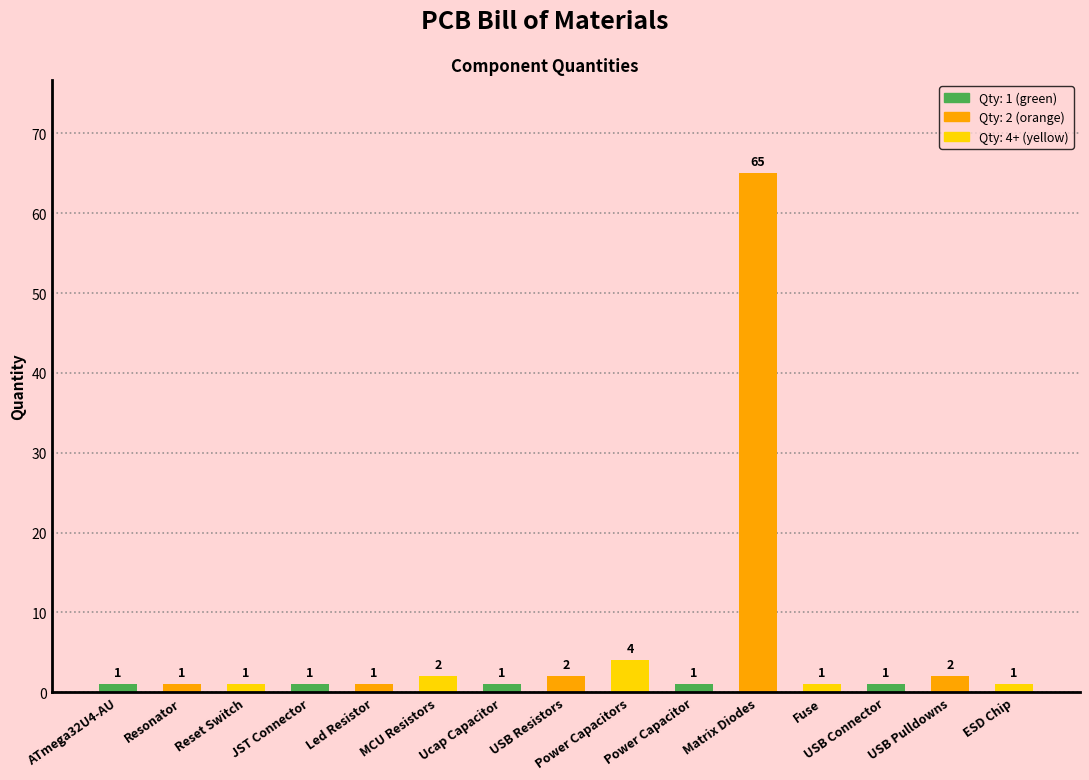

What is the sum of all values?

85